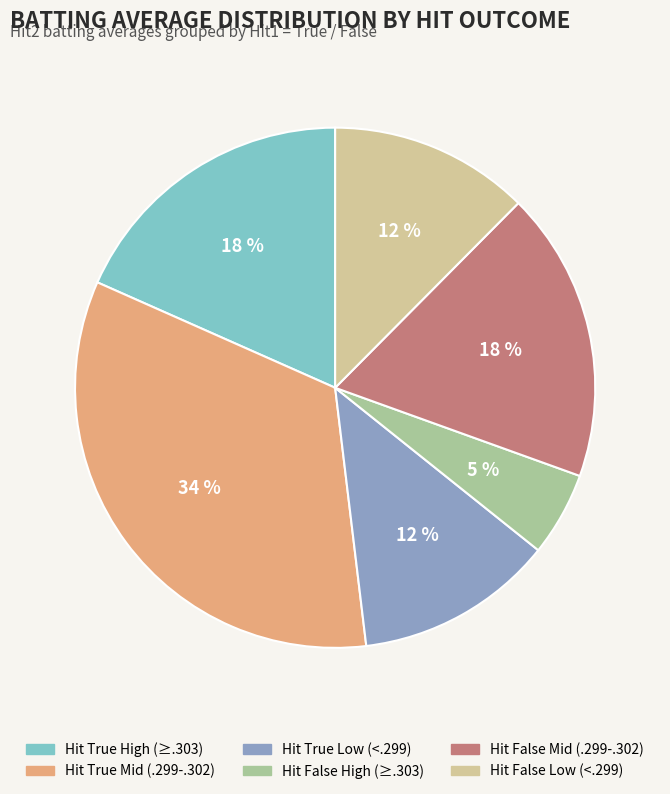

Count the number of slices in the pie.

6